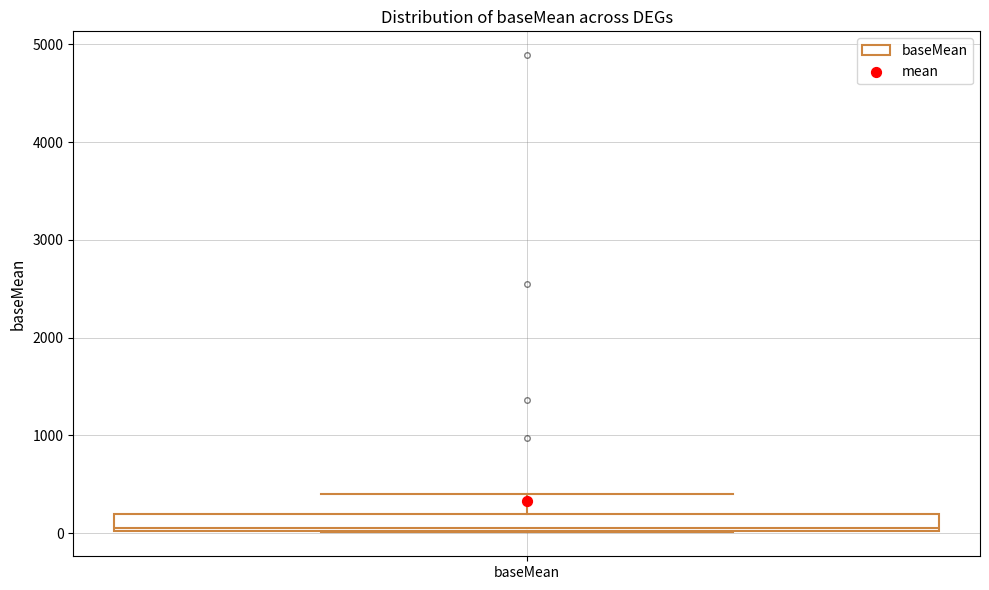

Where is the upper edge of the box for baseMean on the y-axis? The values are not printed on the chart, so give them approximately, as read against the axis.

200